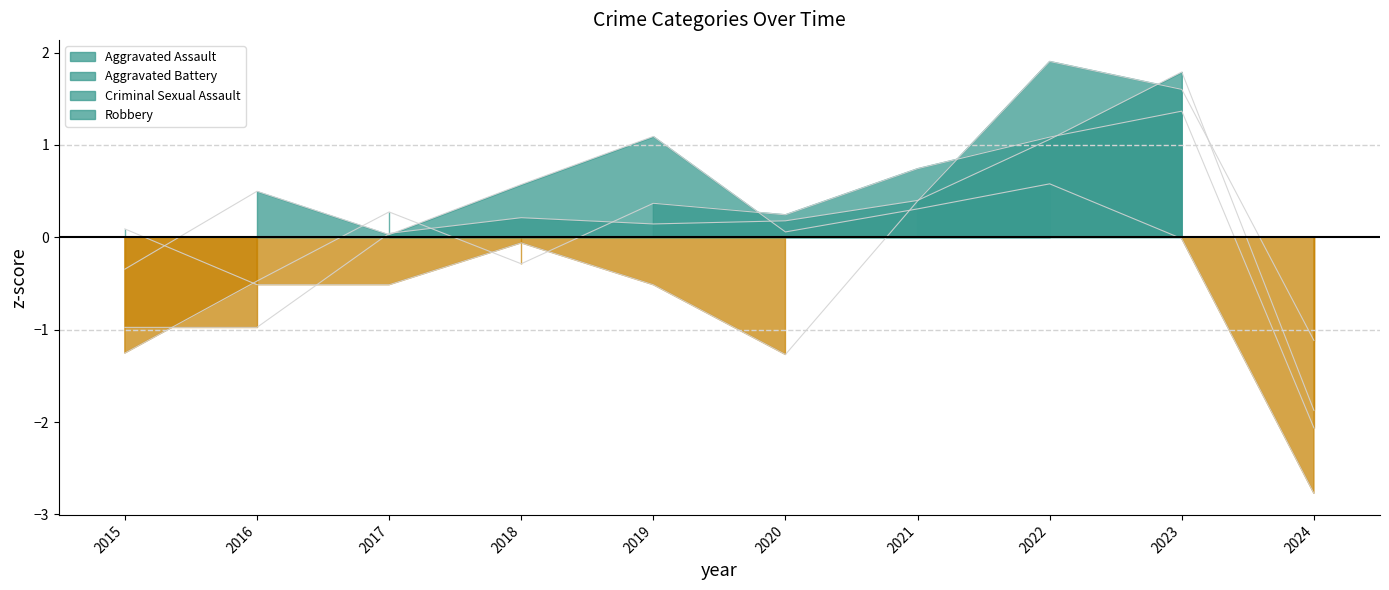

What value does the Aggravated Battery series have at 2020?

0.2